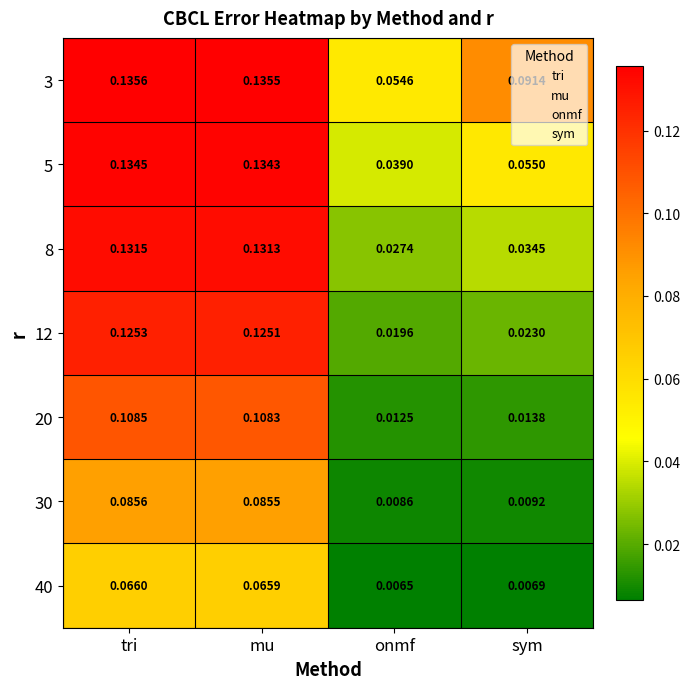

Is the value of 8 at sym greater than the value of 5 at sym?

No